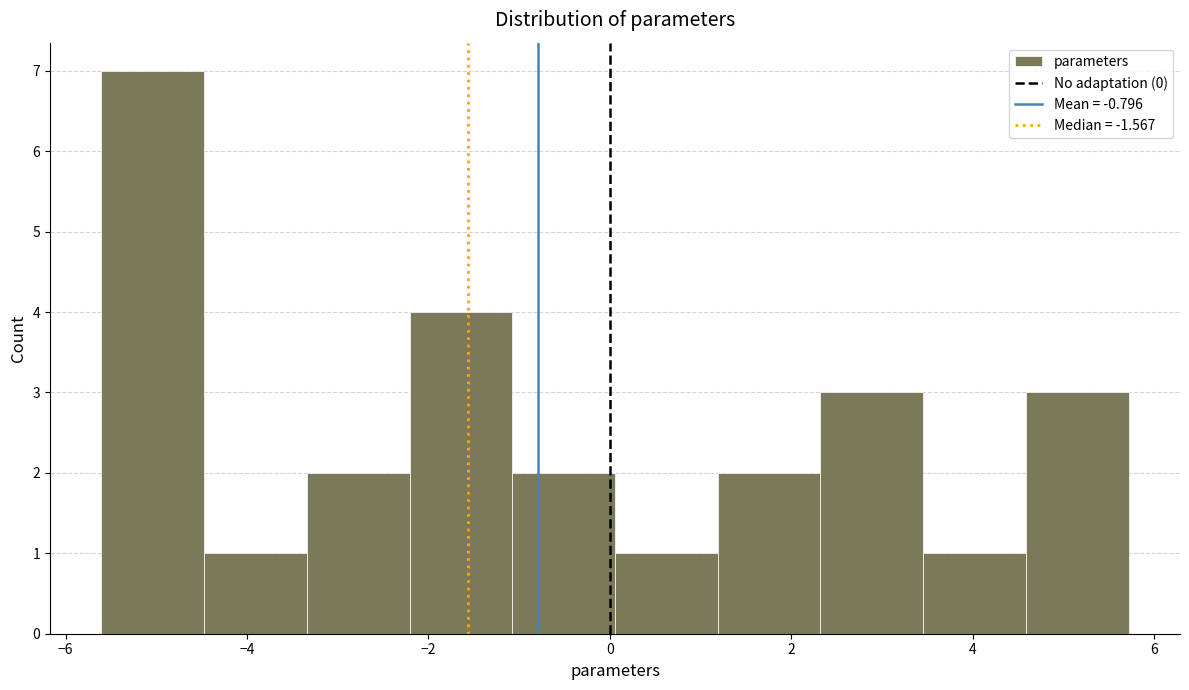

Reading left to right, list every bar in this chart as the range it spans on the x-axis followed by its height. Neither the bar edges nor the heights are printed on the chart, so give them approximately, as read against the axes.

-5.6 to -4.4: 7
-4.4 to -3.4: 1
-3.4 to -2.2: 2
-2.2 to -1.0: 4
-1.0 to 0.0: 2
0.0 to 1.2: 1
1.2 to 2.4: 2
2.4 to 3.4: 3
3.4 to 4.6: 1
4.6 to 5.8: 3